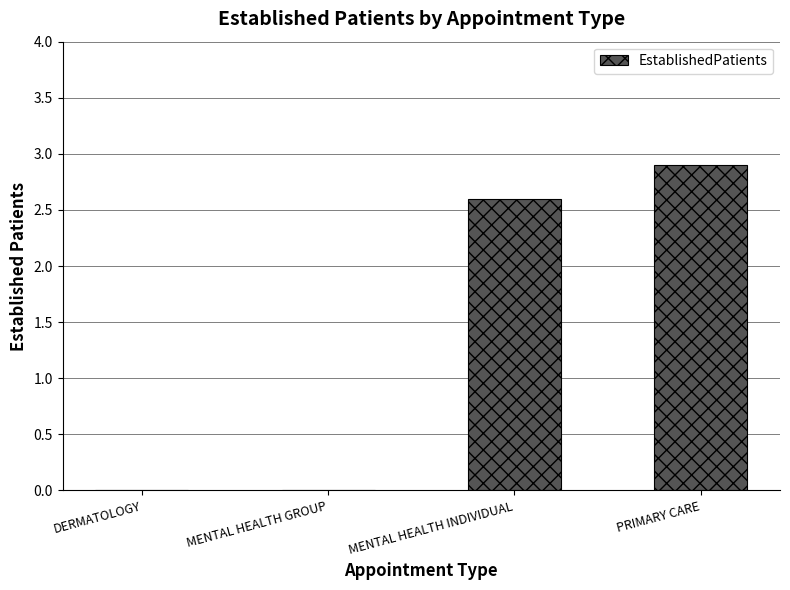

True or false: the data shows 2.9 at PRIMARY CARE.

True